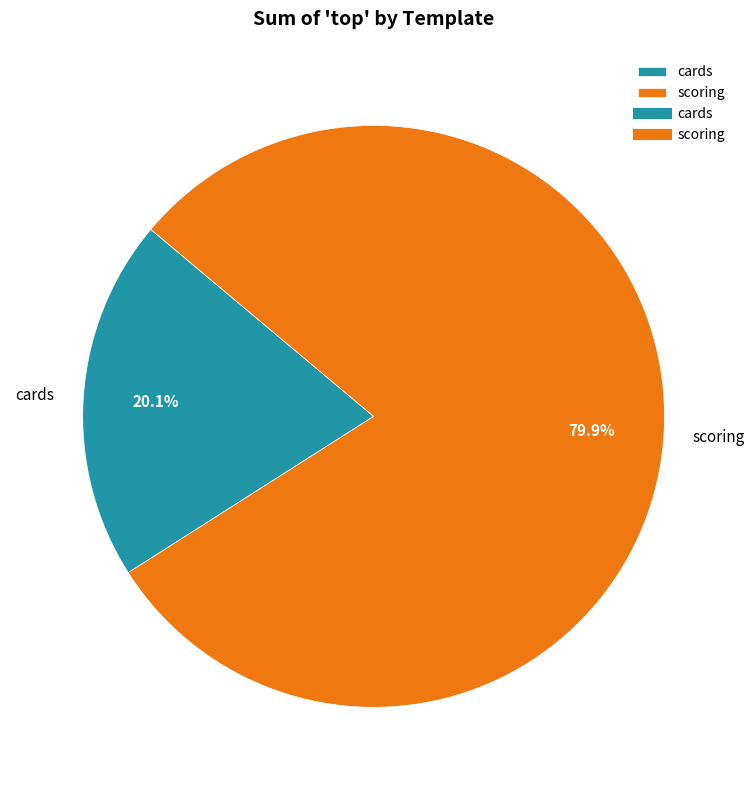

Is there a majority slice in this chart?

Yes